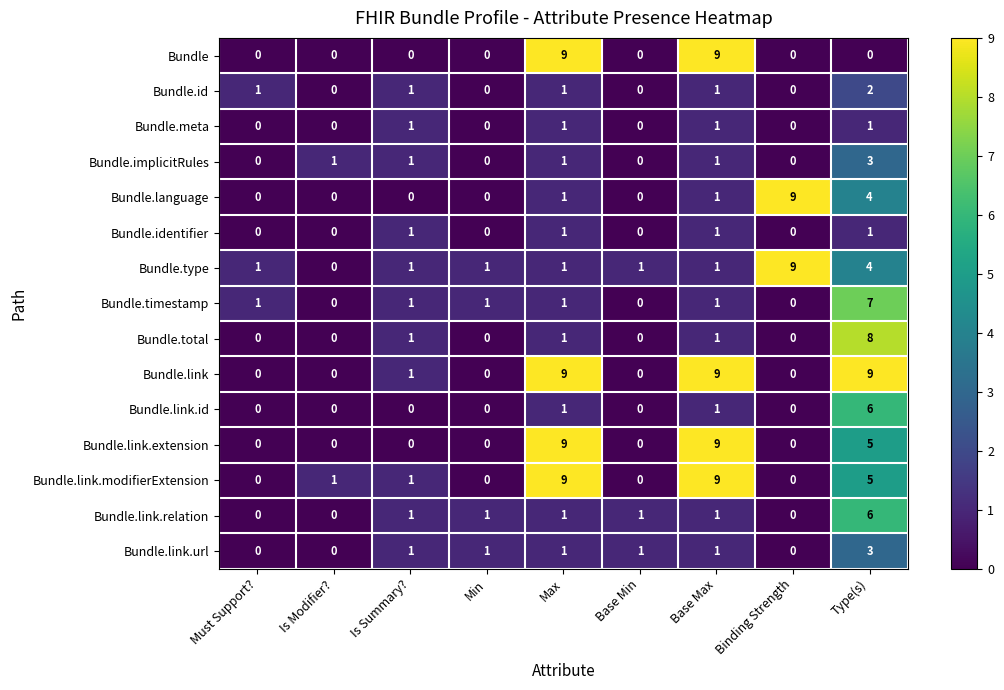

What is the maximum value shown in the chart?

9